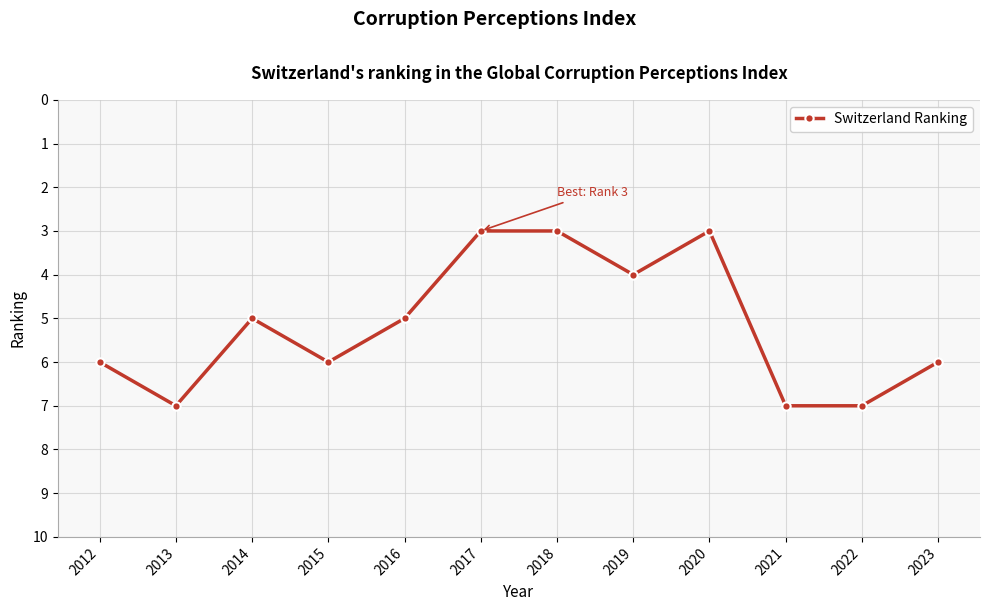

Between 2013 and 2023, which is larger?

2013